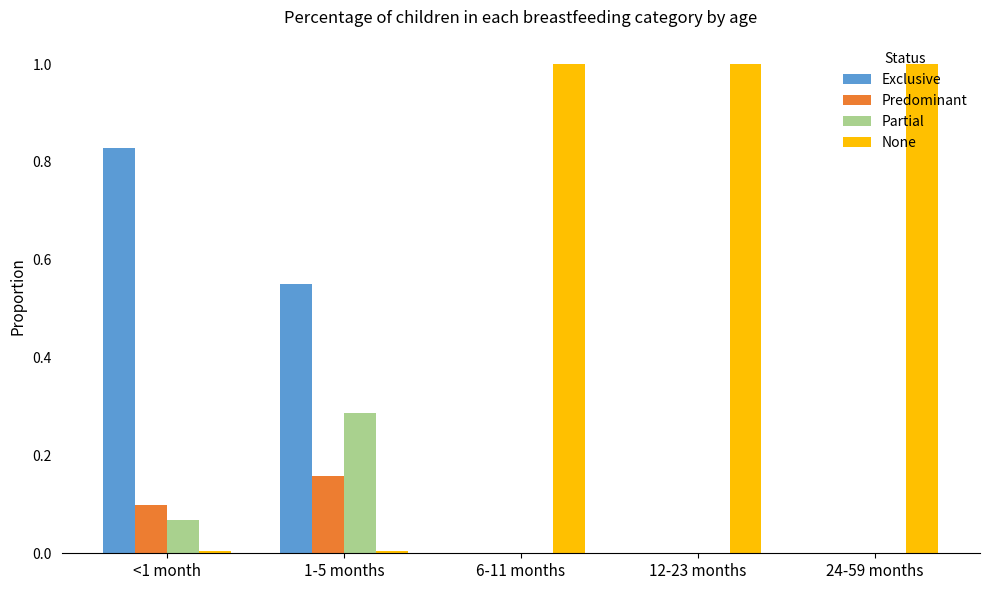

What is the maximum value shown in the chart?

1.0